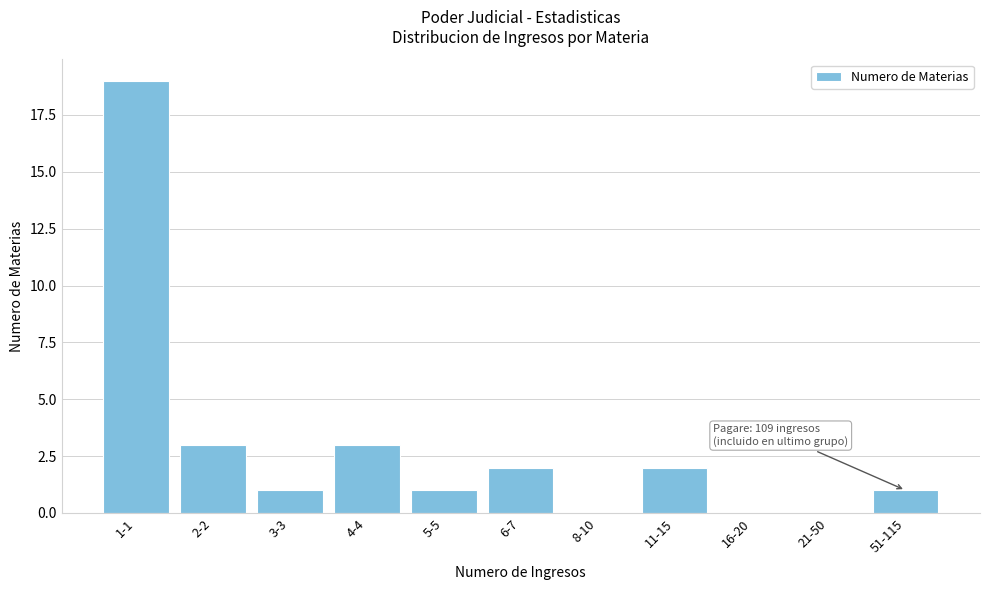

Reading left to right, list all the values displayed in this chart.

1-1=19	2-2=3	3-3=1	4-4=3	5-5=1	6-7=2	8-10=0	11-15=2	16-20=0	21-50=0	51-115=1